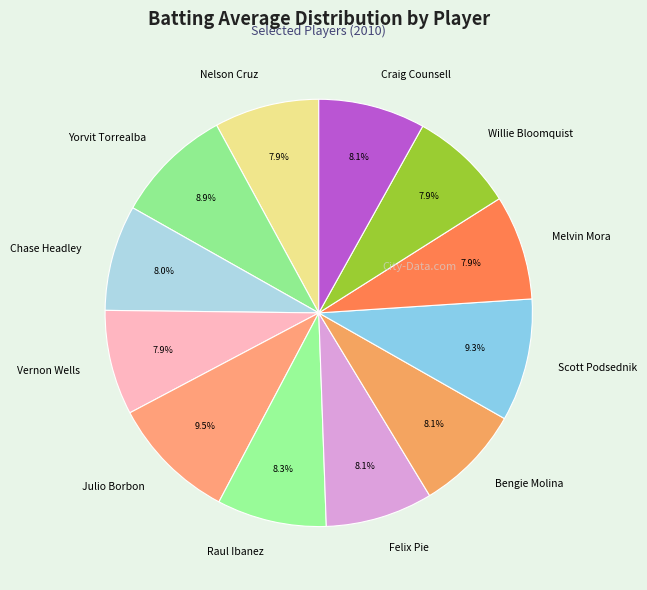

Is the sum of Bengie Molina and Felix Pie greater than half?

No